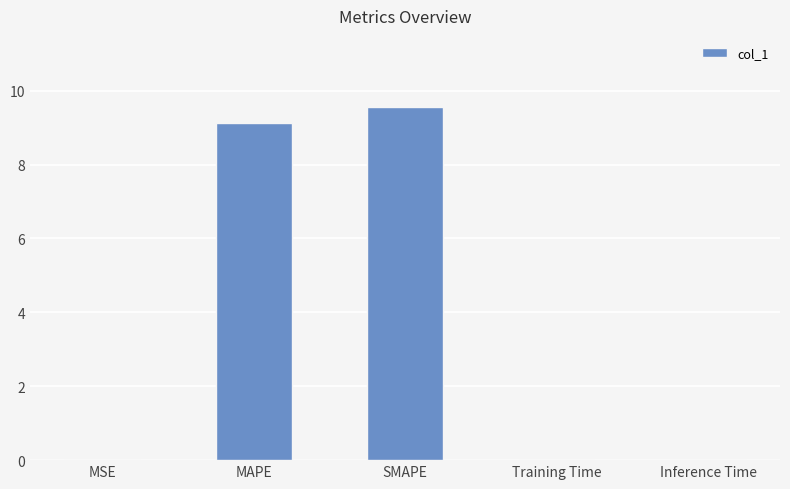

What is the sum of all values?

18.7